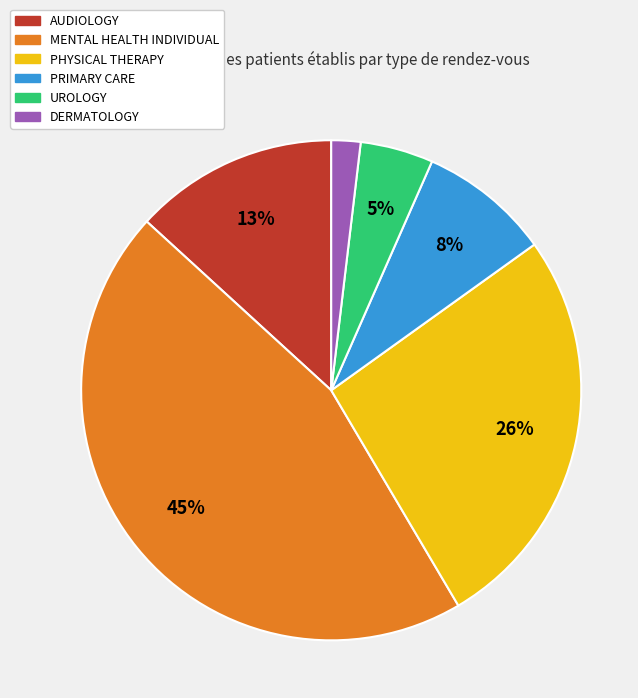

Between AUDIOLOGY and DERMATOLOGY, which is larger?

AUDIOLOGY